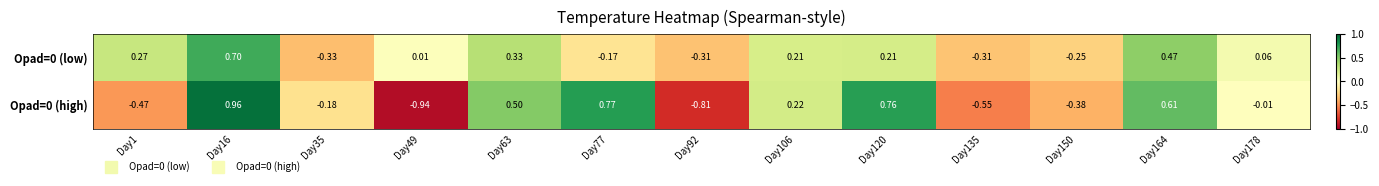

How many categories are shown in the chart?

13